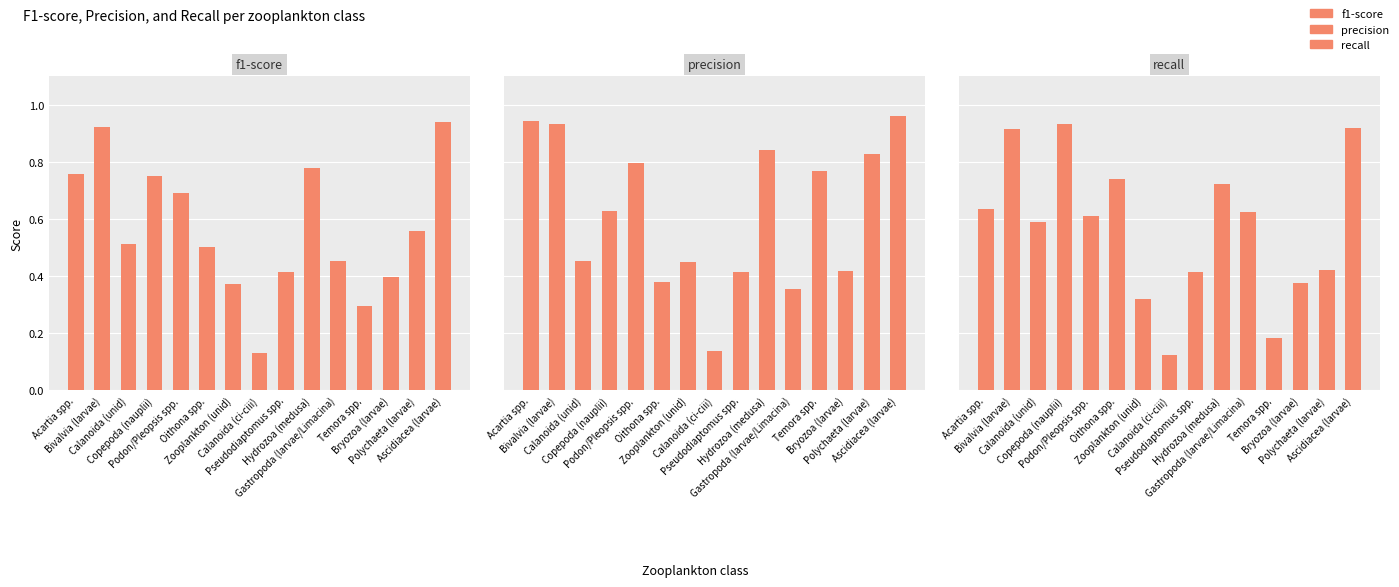

What is the average value of the f1-score series?

0.6